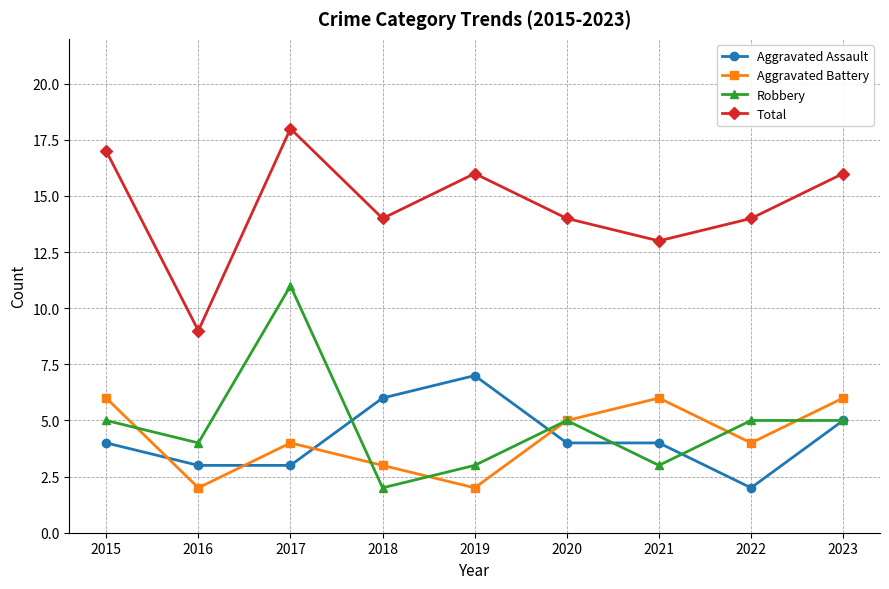

True or false: Aggravated Assault and Total intersect in this chart.

False